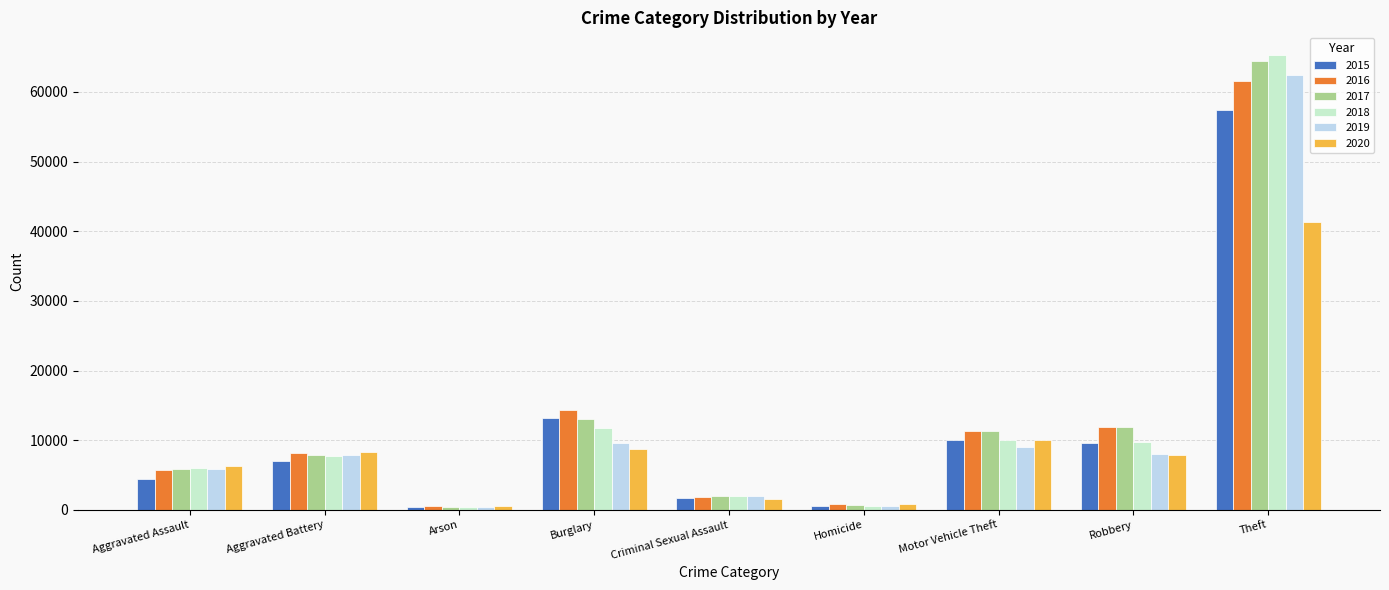

What are all the series names shown in the legend?

2015, 2016, 2017, 2018, 2019, 2020